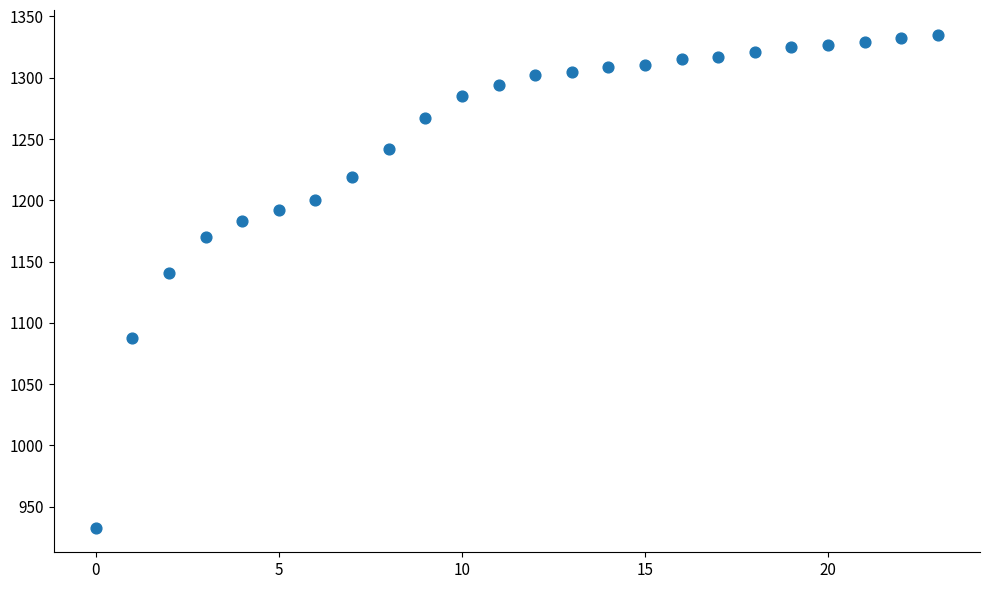

What Y value in the scatter plot is closest to 1134?

1141